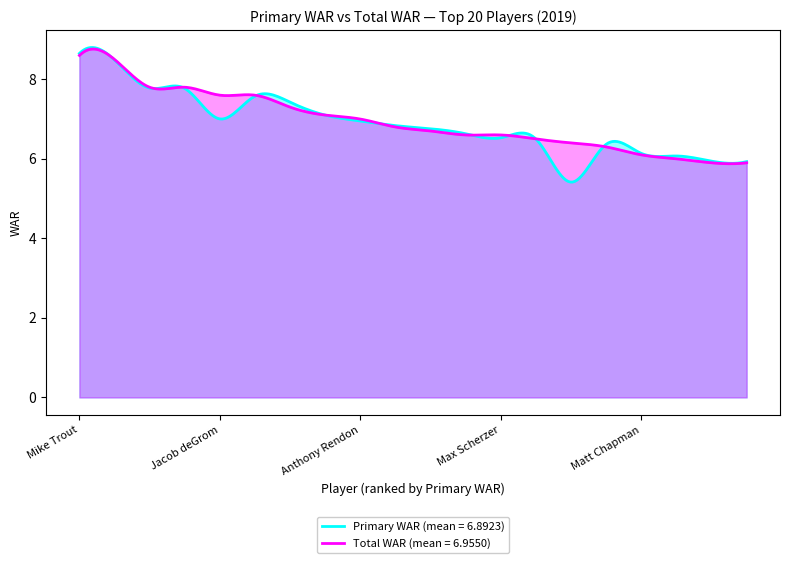

List the series in order of their peak value, highest first.

Primary WAR, Total WAR